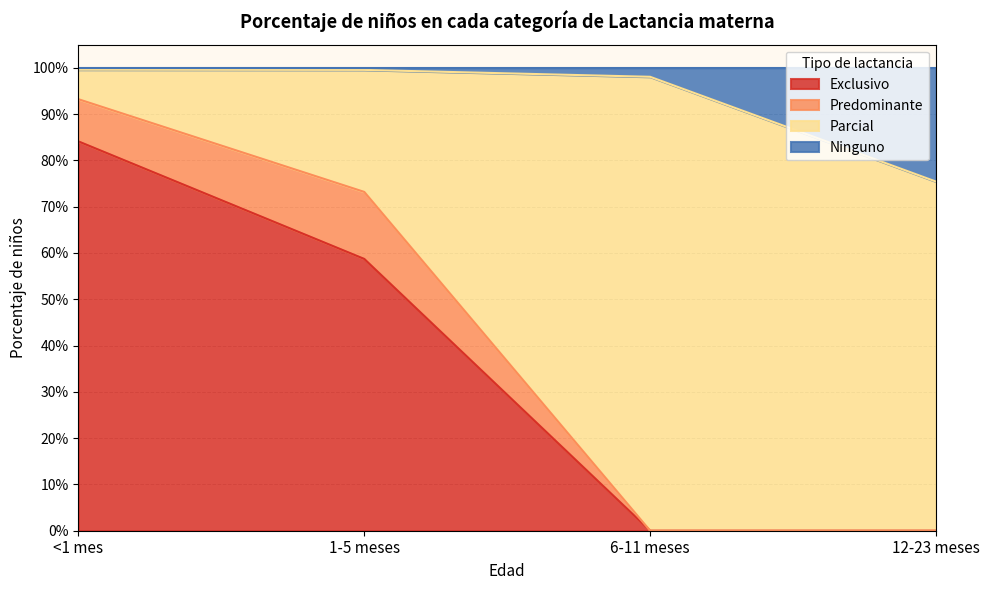

What is the maximum value shown in the chart?

1.0